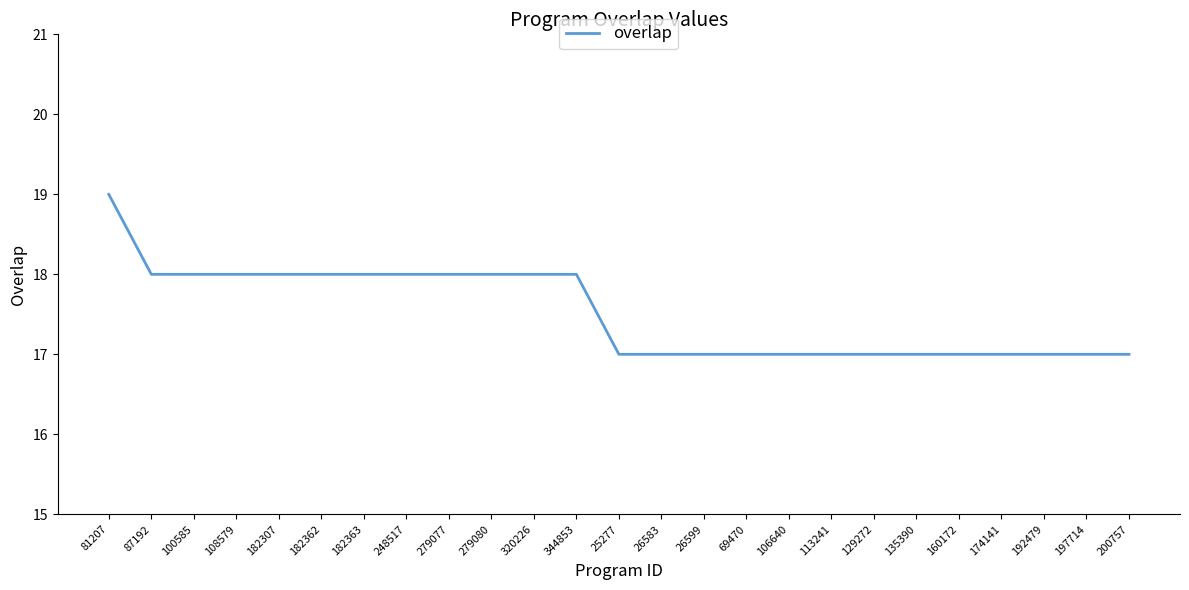

Which category has the highest value across all series?

81207